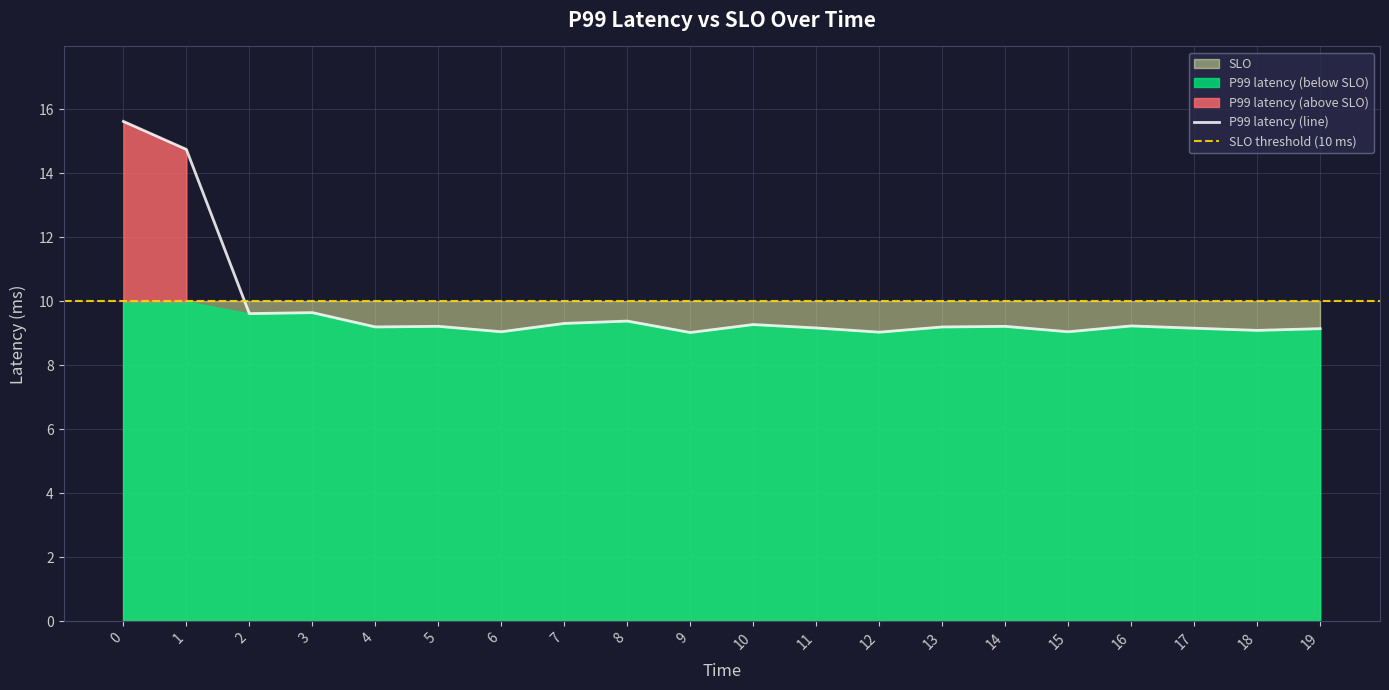

Which label corresponds to the smallest value in the chart?

9